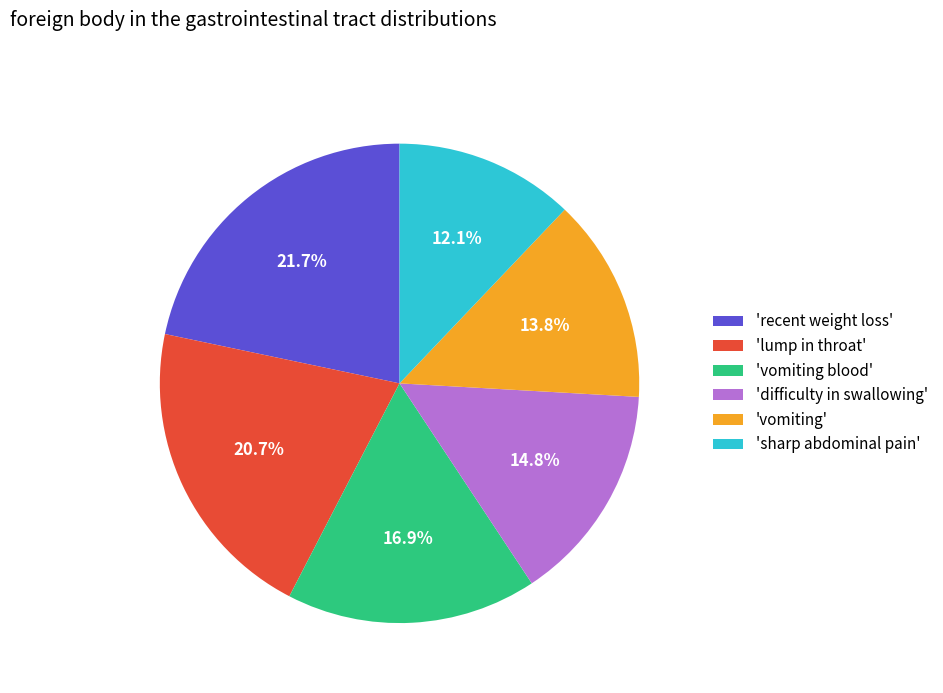

Rank the categories by value from lowest to highest.

'sharp abdominal pain', 'vomiting', 'difficulty in swallowing', 'vomiting blood', 'lump in throat', 'recent weight loss'